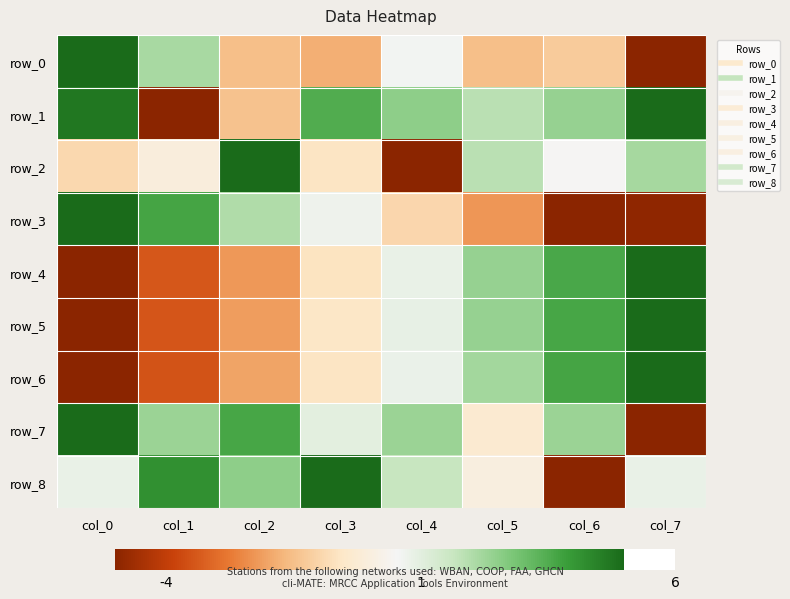

How many negative values does the row_2 series have?

4